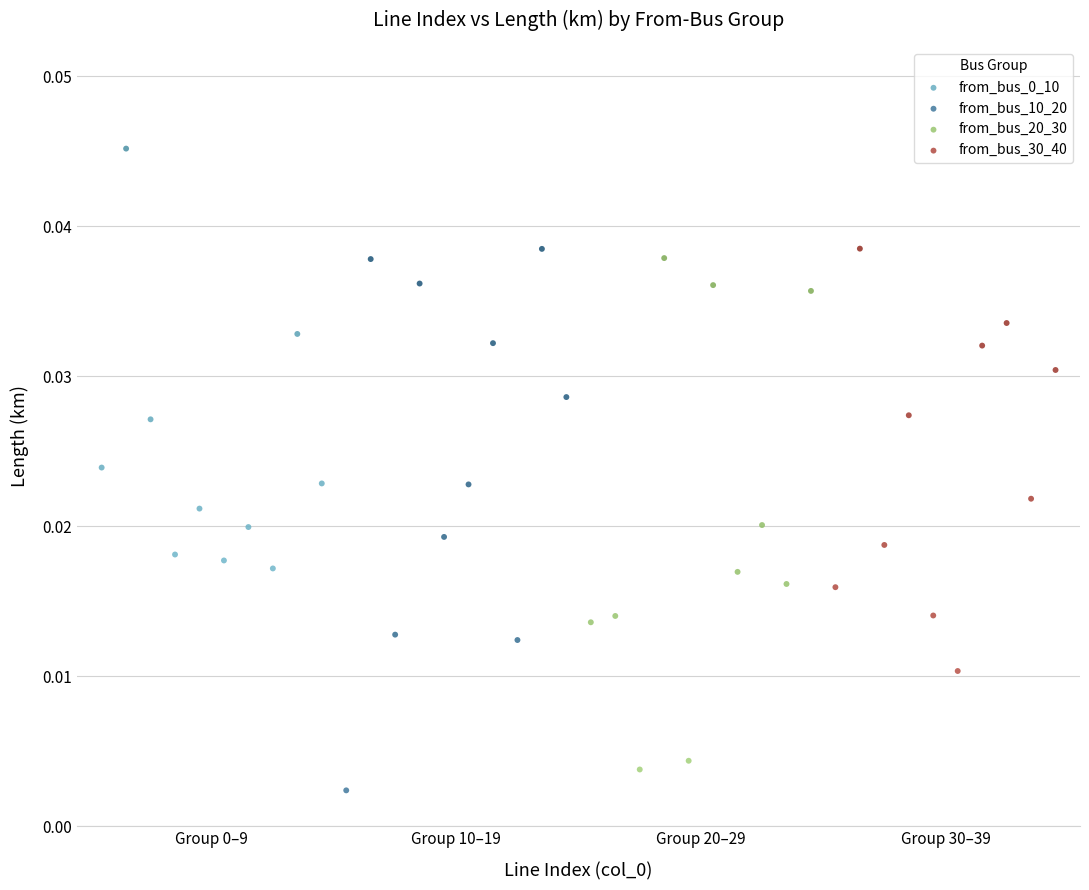

Which series reaches the minimum Y coordinate?

from_bus_10_20